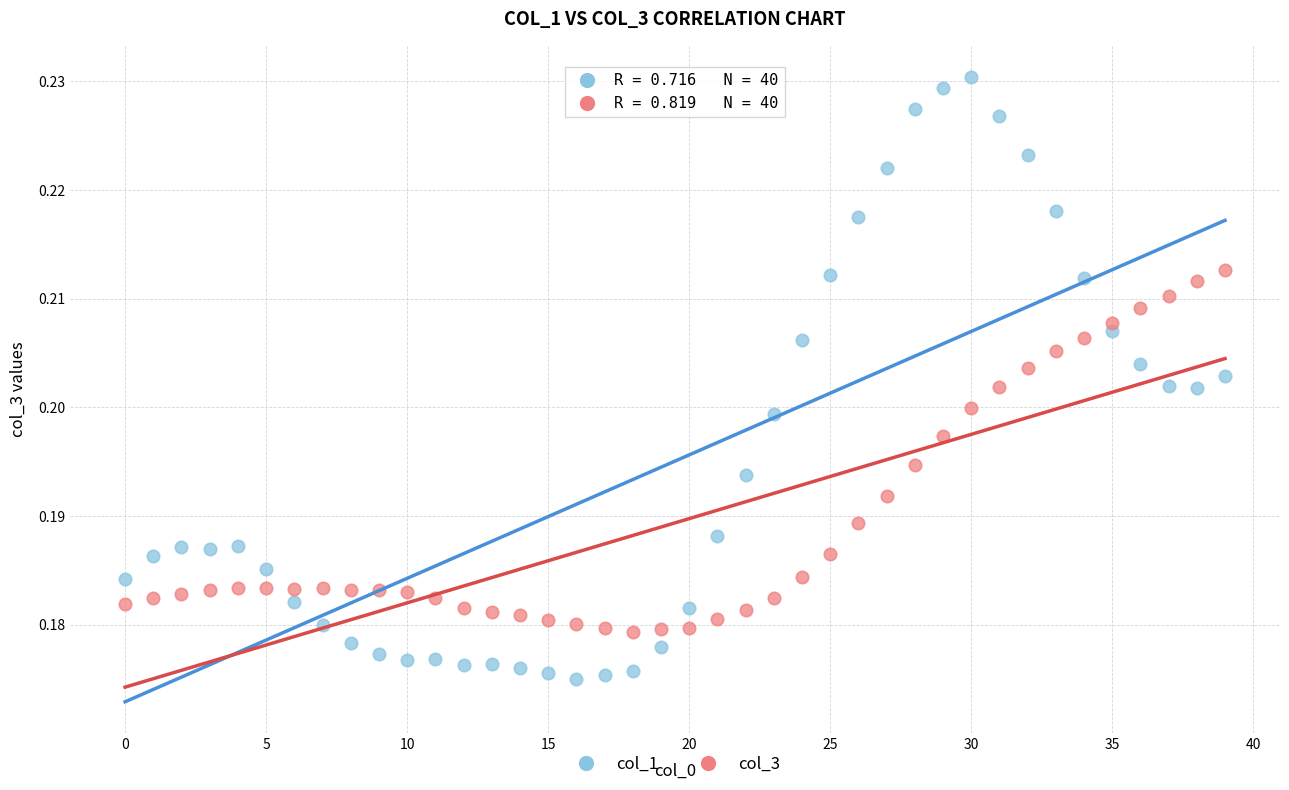

Which series reaches the maximum Y coordinate?

col_1